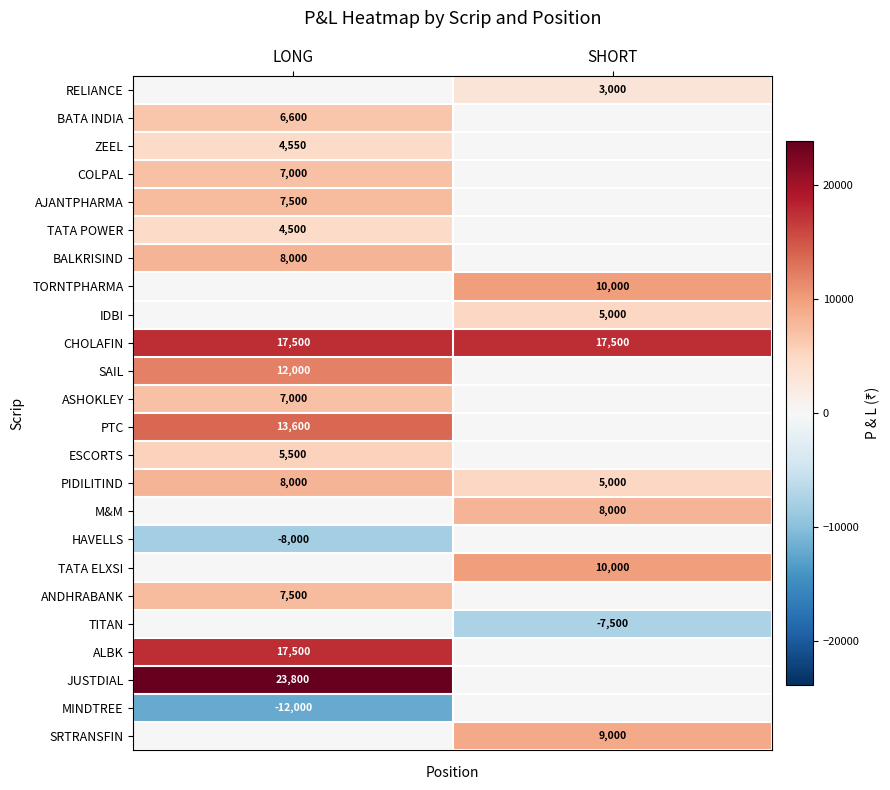

Is the value of PTC at LONG greater than the value of TATA POWER at LONG?

Yes